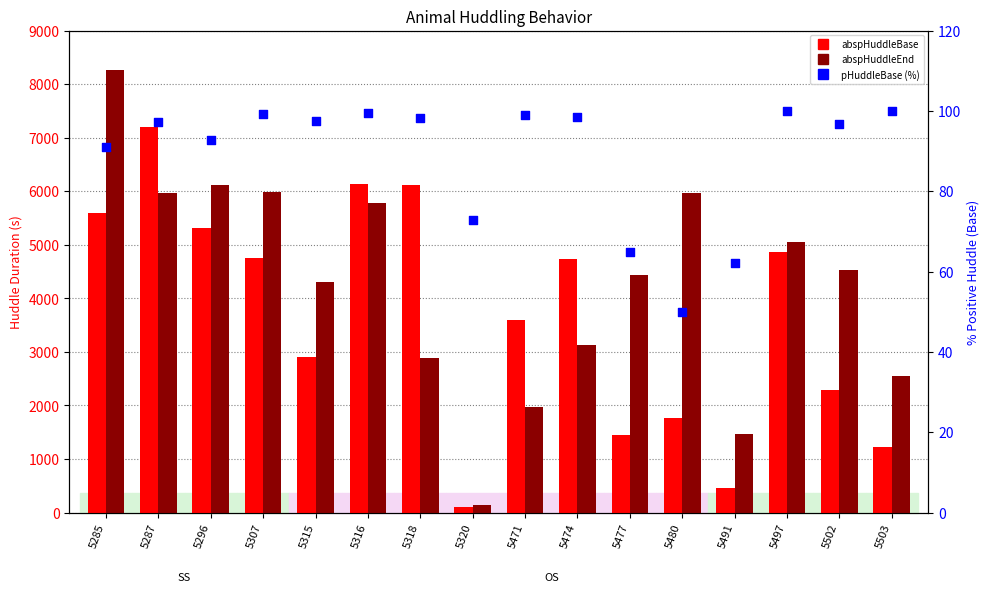

Is the value of abspHuddleBase at 5316 greater than the value of abspHuddleEnd at 5502?

Yes